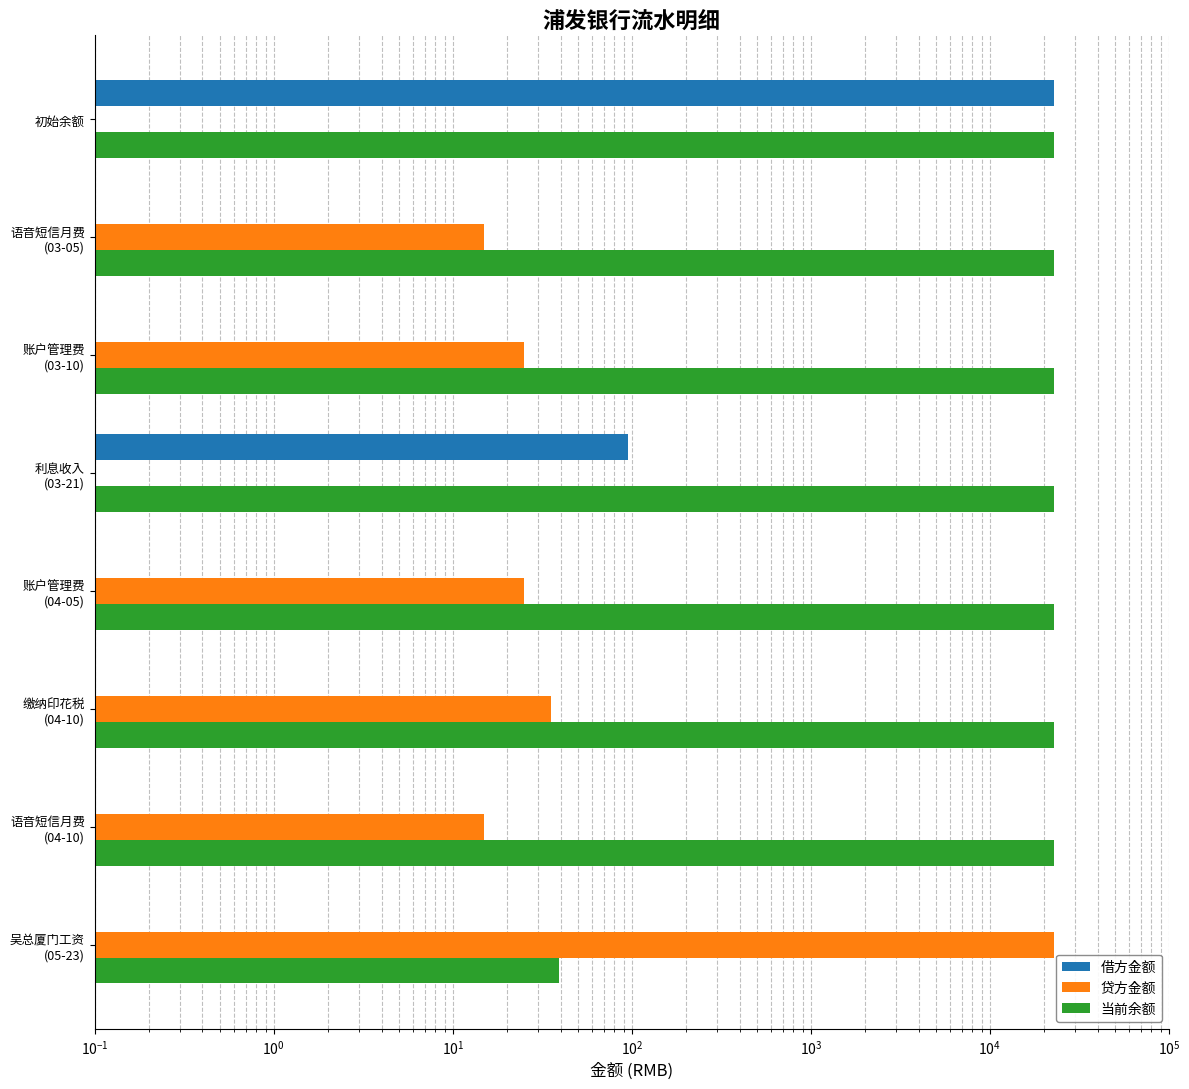

The 贷方金额 series shows -7170.4 at 初始余额. True or false?

False